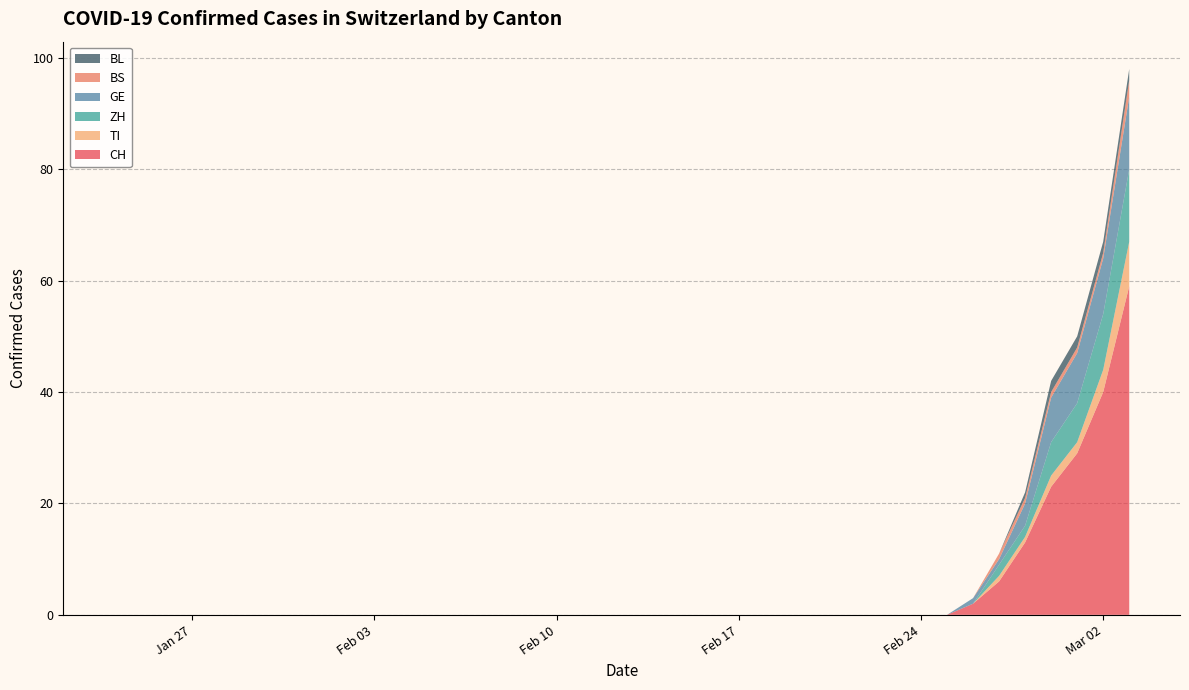

Reading left to right, what are all the values shown in this chart?

CH: 0	0	0	0	0	0	0	0	0	0	0	0	0	0	0	0	0	0	0	0	0	0	0	0	0	0	0	0	0	0	0	0	0	2	6	13	23	29	40	59
TI: 0	0	0	0	0	0	0	0	0	0	0	0	0	0	0	0	0	0	0	0	0	0	0	0	0	0	0	0	0	0	0	0	0	0	1	1	2	2	4	8
ZH: 0	0	0	0	0	0	0	0	0	0	0	0	0	0	0	0	0	0	0	0	0	0	0	0	0	0	0	0	0	0	0	0	0	0	2	2	6	7	10	13
GE: 0	0	0	0	0	0	0	0	0	0	0	0	0	0	0	0	0	0	0	0	0	0	0	0	0	0	0	0	0	0	0	0	0	1	1	4	8	9	10	13
BS: 0	0	0	0	0	0	0	0	0	0	0	0	0	0	0	0	0	0	0	0	0	0	0	0	0	0	0	0	0	0	0	0	0	0	1	1	1	1	1	3
BL: 0	0	0	0	0	0	0	0	0	0	0	0	0	0	0	0	0	0	0	0	0	0	0	0	0	0	0	0	0	0	0	0	0	0	0	1	2	2	2	2